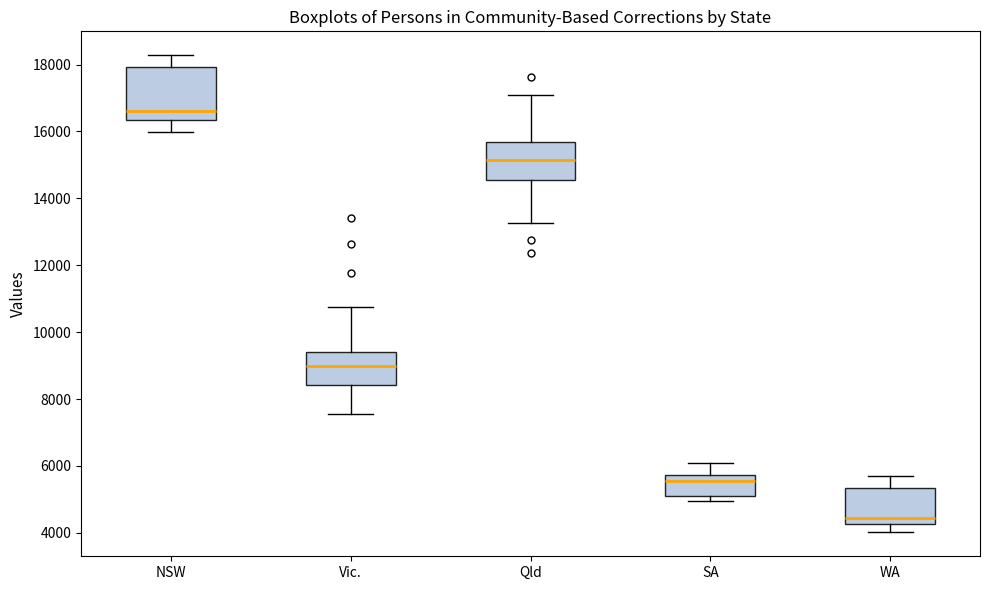

Which box's median line is the lowest?

WA